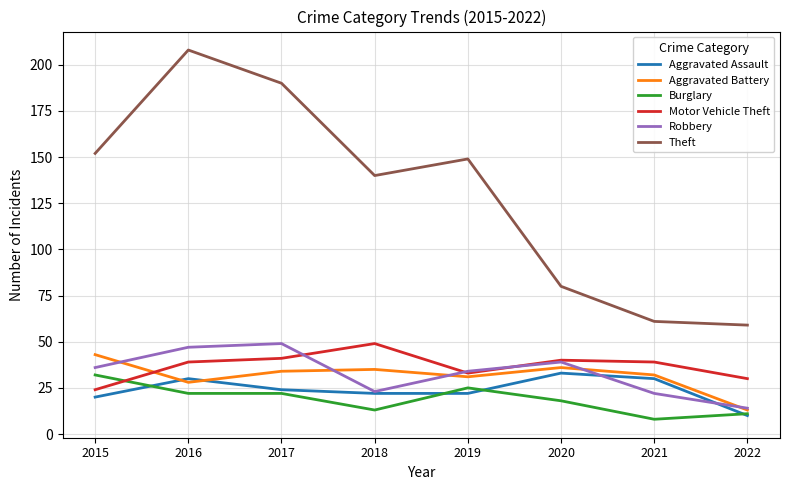

What is the total value across all series at 2019?

294